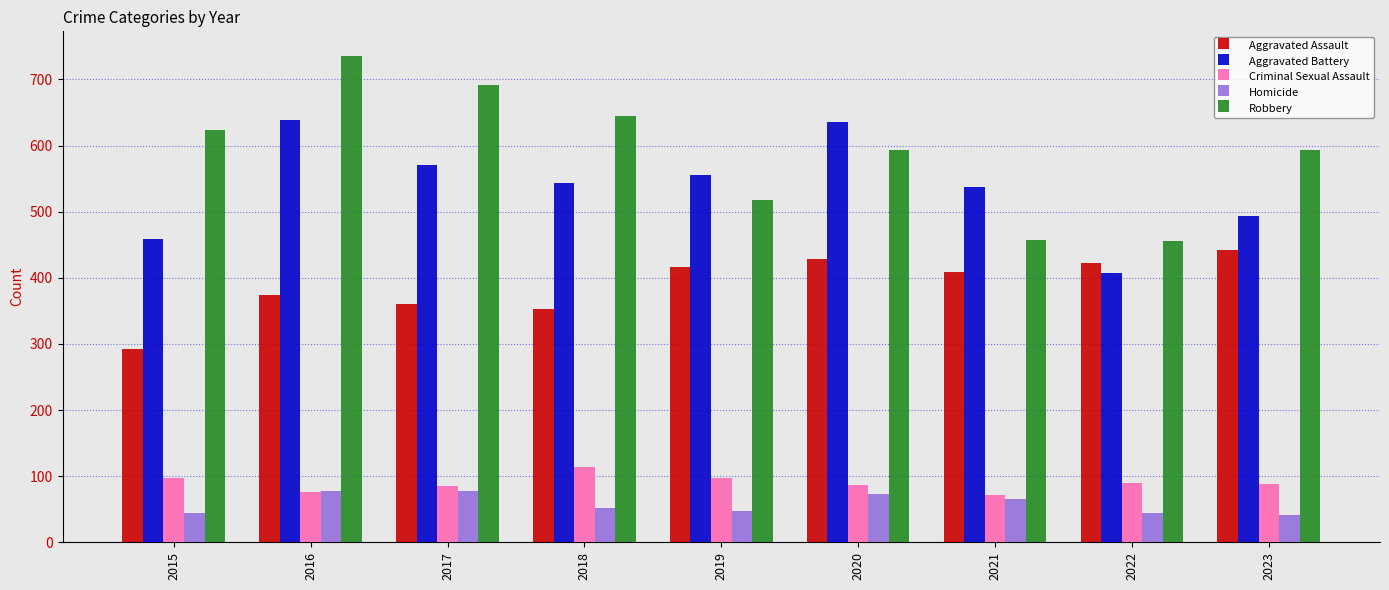

At which label does Aggravated Assault reach its minimum?

2015